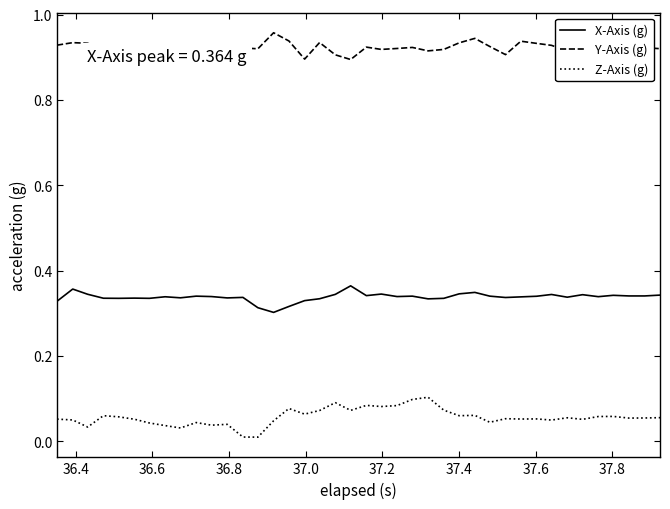

Rank the series by their average value, from highest to lowest.

Y-Axis (g), X-Axis (g), Z-Axis (g)